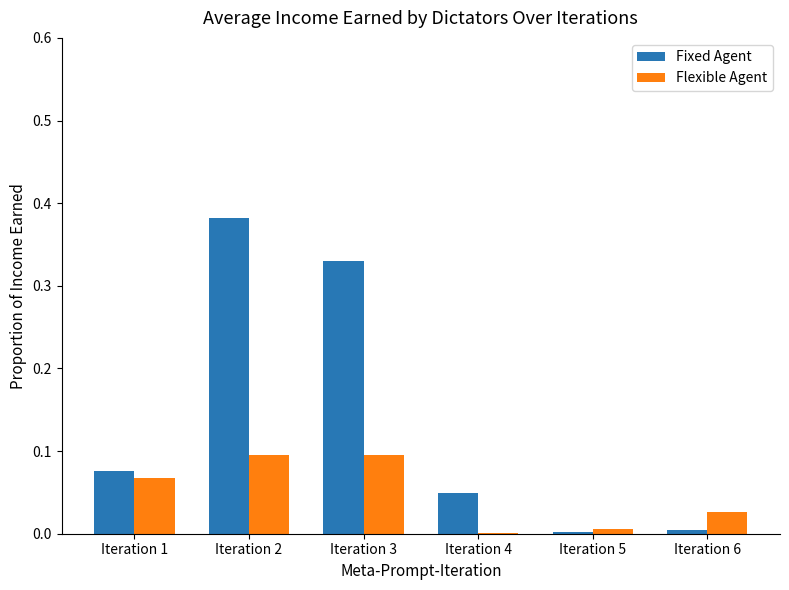

At which category does the chart reach its peak across all series?

Iteration 2